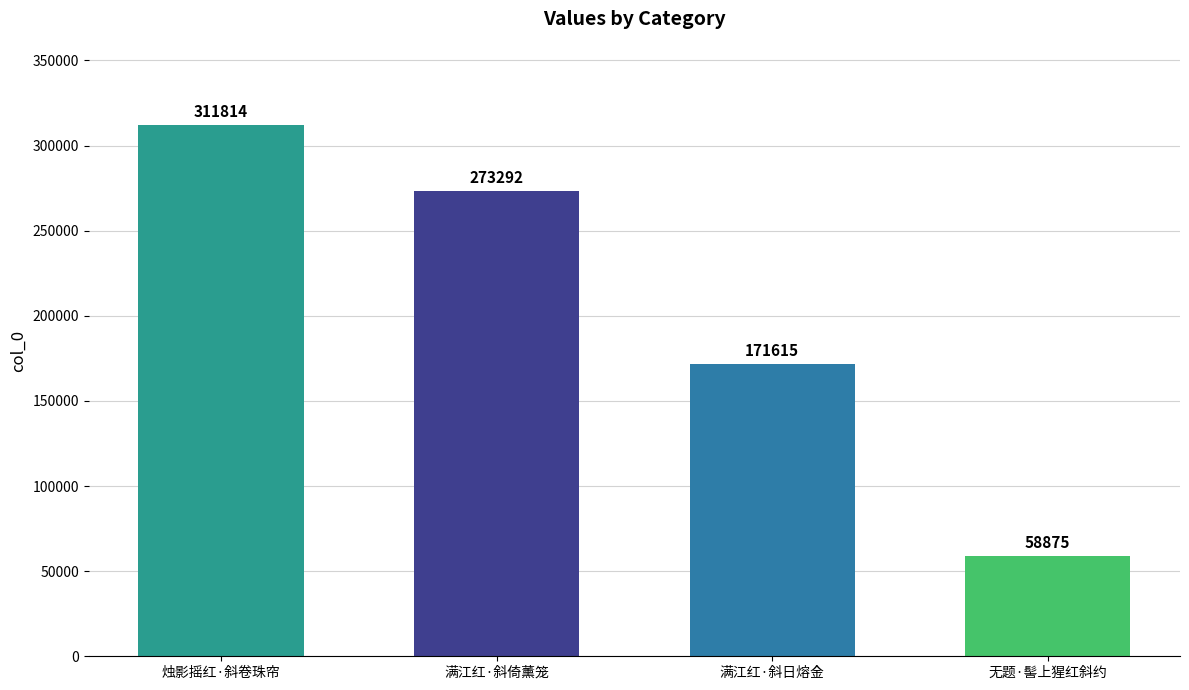

What is the value of the 4th bar from the left?

58875